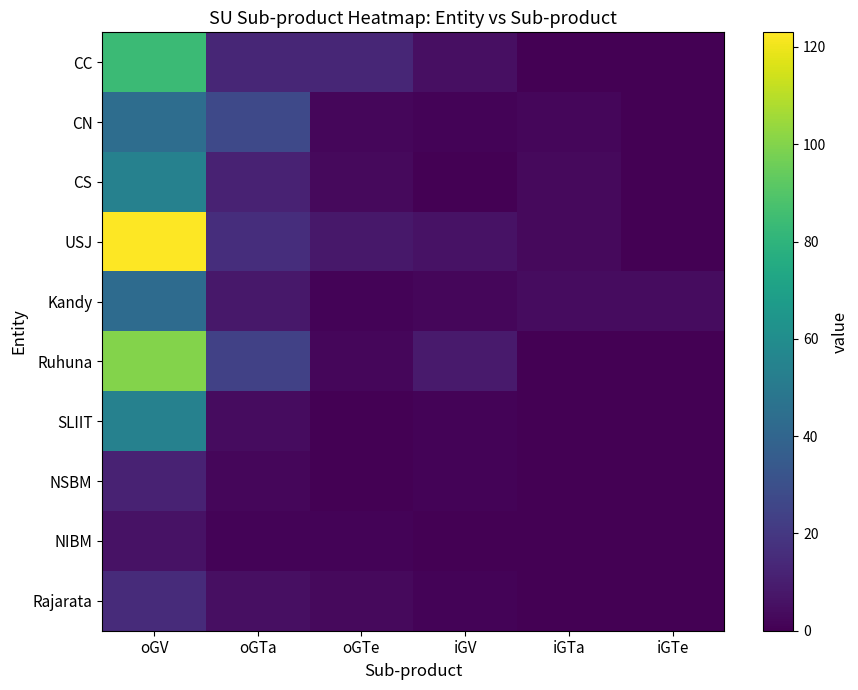

Reading left to right, extract all data points from this chart.

CC: oGV=84	oGTa=13	oGTe=13	iGV=5	iGTa=0	iGTe=0
CN: oGV=44	oGTa=27	oGTe=2	iGV=1	iGTa=2	iGTe=0
CS: oGV=54	oGTa=12	oGTe=3	iGV=0	iGTa=3	iGTe=0
USJ: oGV=123	oGTa=16	oGTe=8	iGV=6	iGTa=3	iGTe=0
Kandy: oGV=43	oGTa=8	oGTe=1	iGV=2	iGTa=4	iGTe=4
Ruhuna: oGV=100	oGTa=24	oGTe=2	iGV=9	iGTa=0	iGTe=0
SLIIT: oGV=54	oGTa=4	oGTe=0	iGV=1	iGTa=0	iGTe=0
NSBM: oGV=12	oGTa=2	oGTe=0	iGV=1	iGTa=0	iGTe=0
NIBM: oGV=6	oGTa=1	oGTe=1	iGV=0	iGTa=0	iGTe=0
Rajarata: oGV=15	oGTa=5	oGTe=3	iGV=1	iGTa=0	iGTe=0